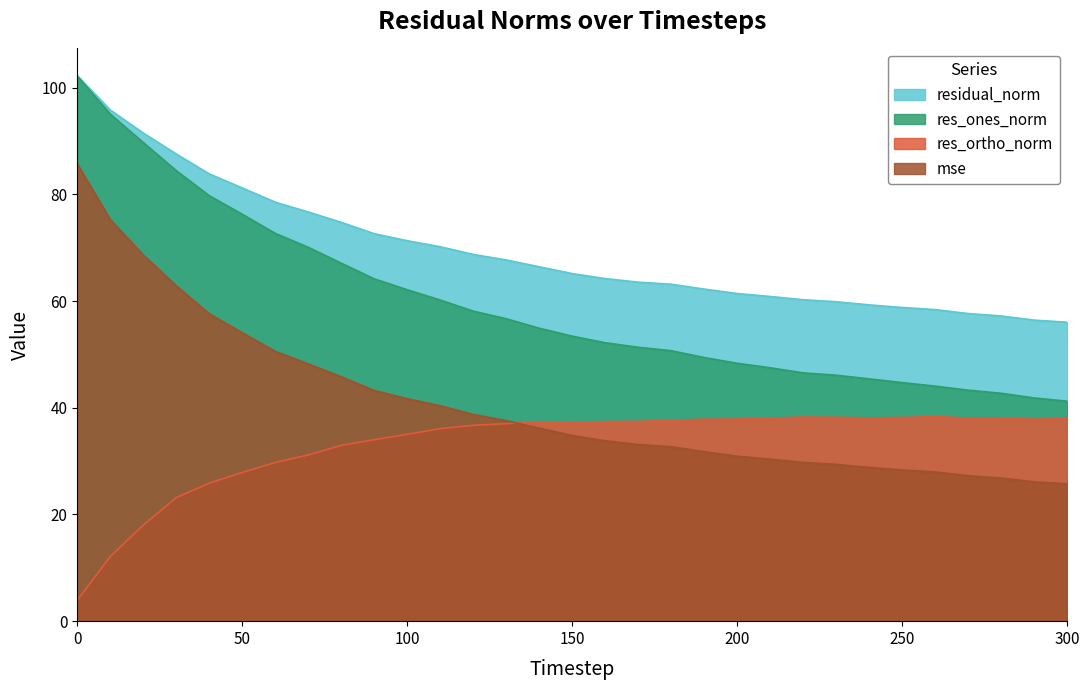

What is the total value across all series at 220?

174.8